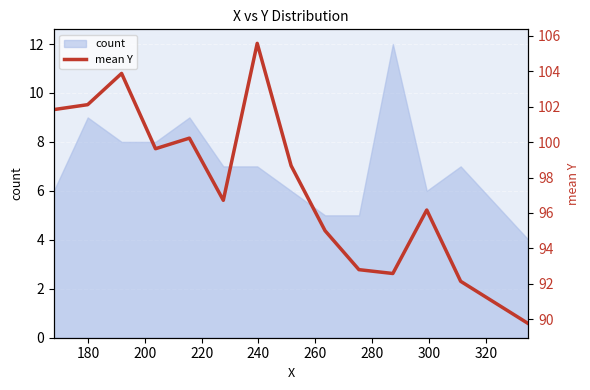

What is the minimum value for count?

4